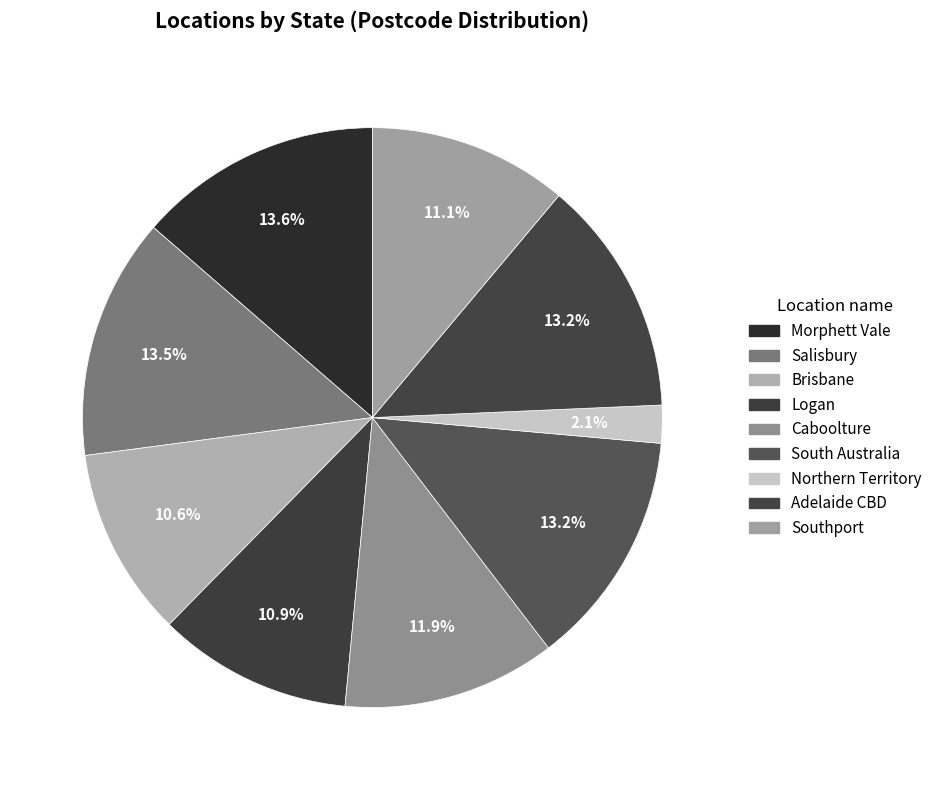

Which category has the smallest portion of the pie?

Northern Territory